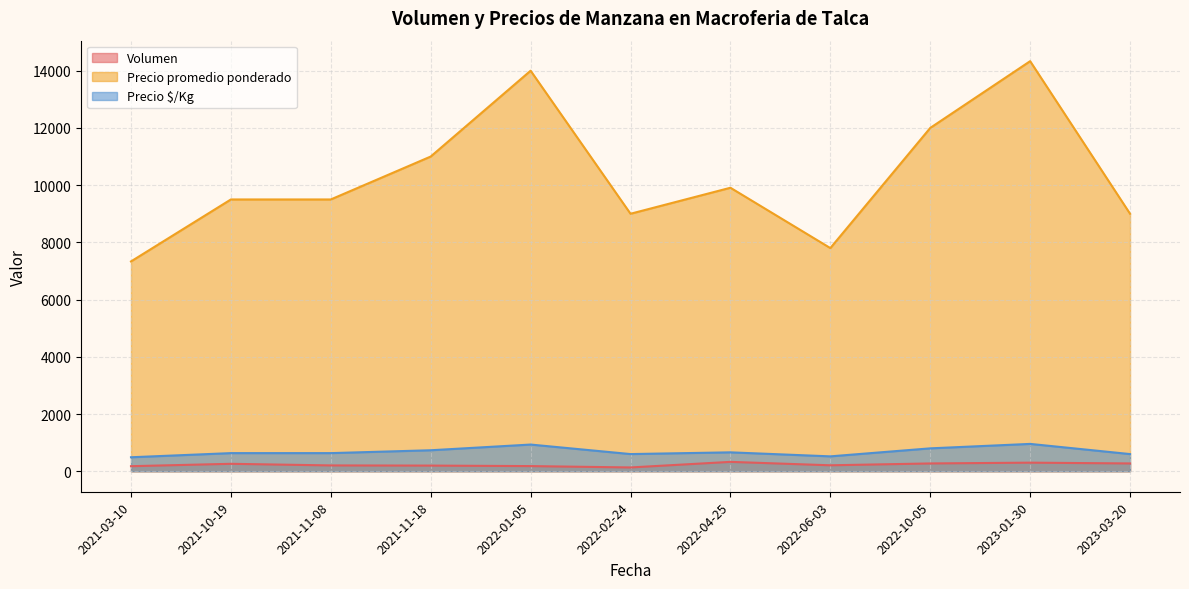

Which series has the largest range (max minus min)?

Precio promedio ponderado